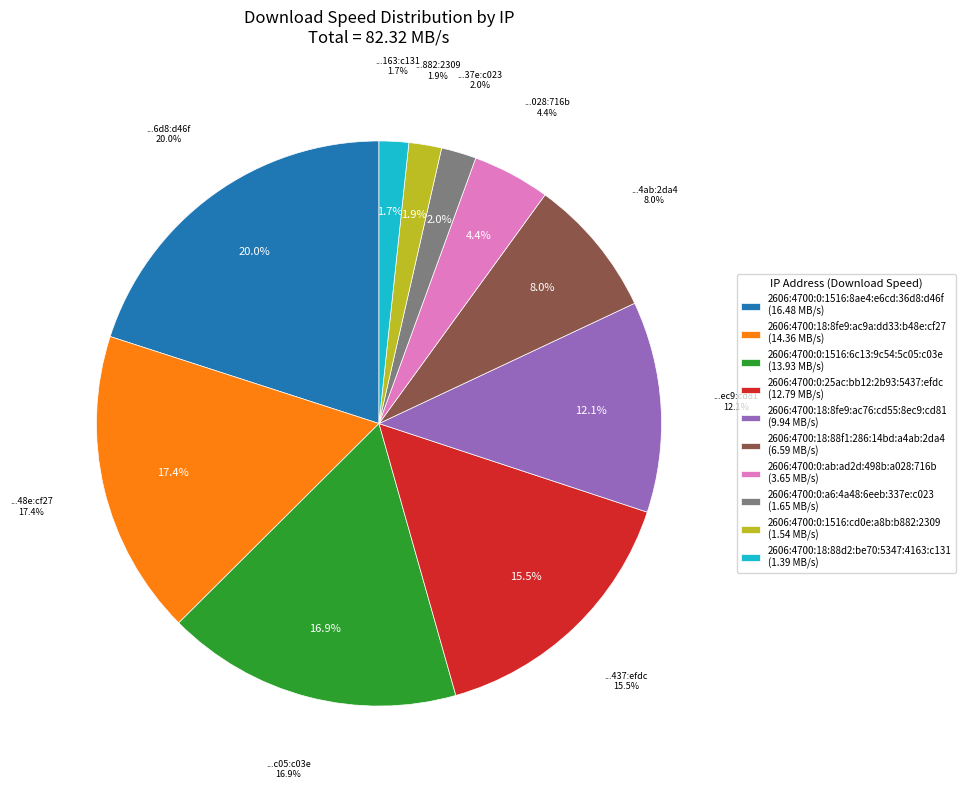

To the nearest percent, what is the average slice percentage?

10%